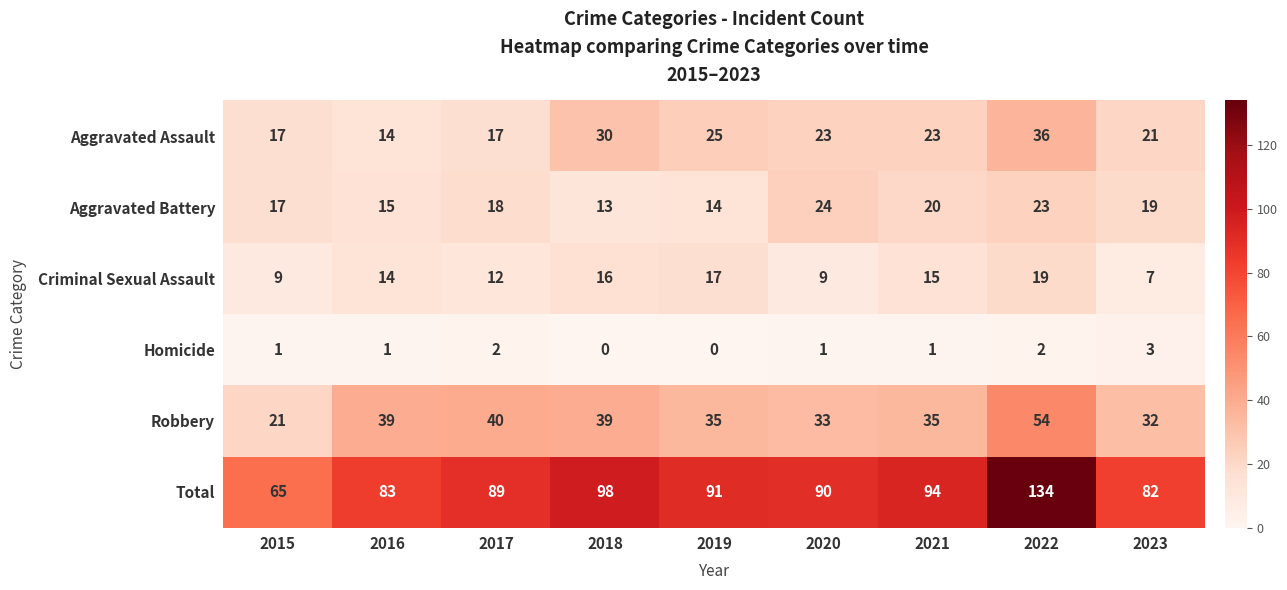

The value of Homicide at 2019 is 1. True or false?

False